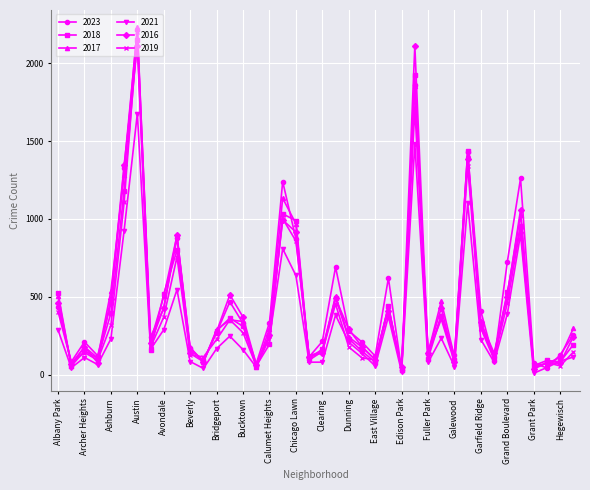

How many interior local peaks does the 2021 series have?

11